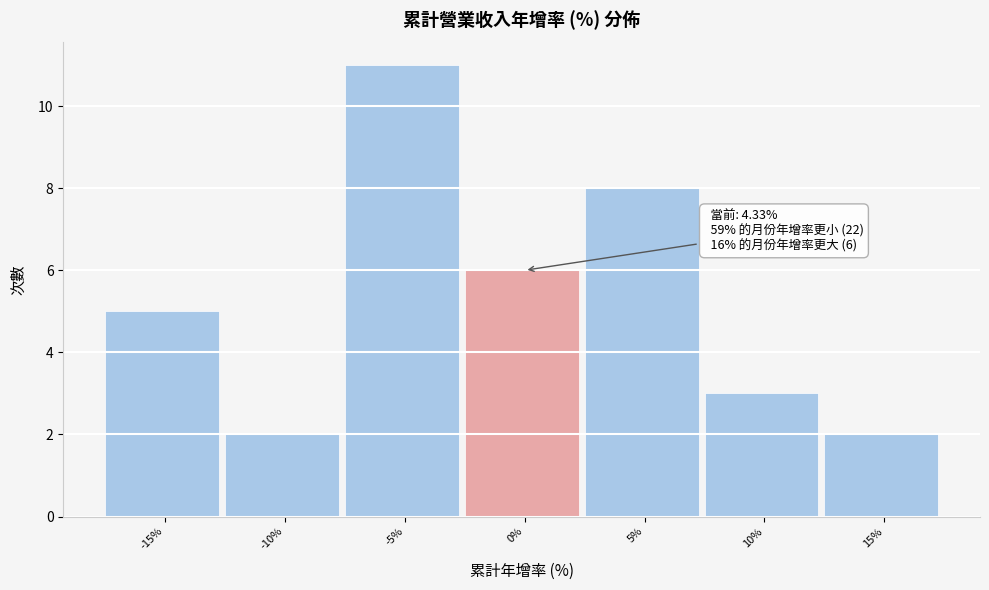

Reading right to left, list all the values displayed in this chart.

2	3	8	6	11	2	5